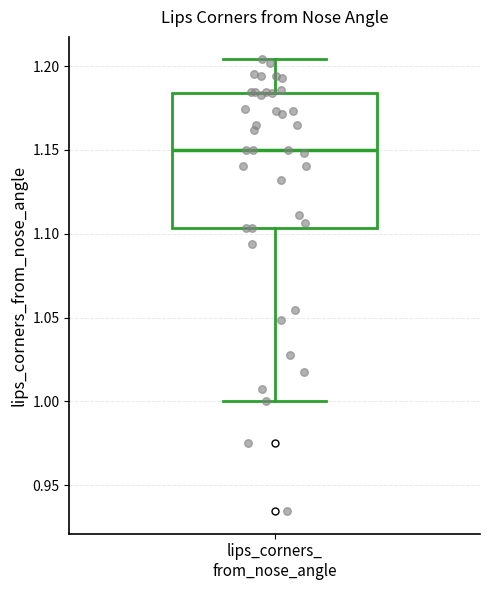

Transcribe this box plot: give where the median line is, the range the box spans, and where the two whiskers end, as read against the y-axis. The values are not printed on the chart, so give them approximately, as read against the axis.

median 1.150, box 1.105 to 1.185, whiskers 1.000 to 1.205